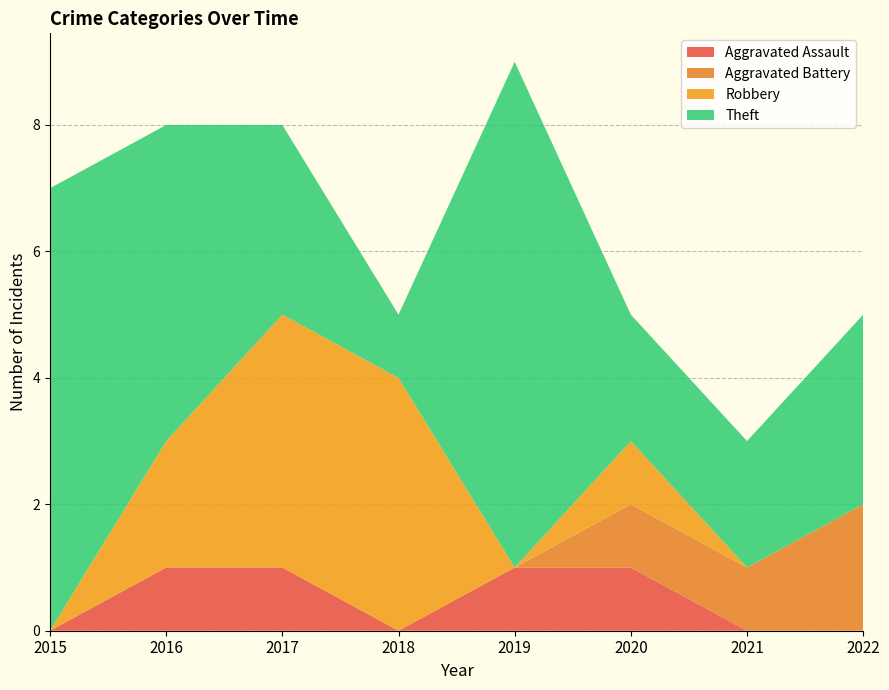

Reading left to right, what are all the values shown in this chart?

Aggravated Assault: 2015=0	2016=1	2017=1	2018=0	2019=1	2020=1	2021=0	2022=0
Aggravated Battery: 2015=0	2016=0	2017=0	2018=0	2019=0	2020=1	2021=1	2022=2
Robbery: 2015=0	2016=2	2017=4	2018=4	2019=0	2020=1	2021=0	2022=0
Theft: 2015=7	2016=5	2017=3	2018=1	2019=8	2020=2	2021=2	2022=3